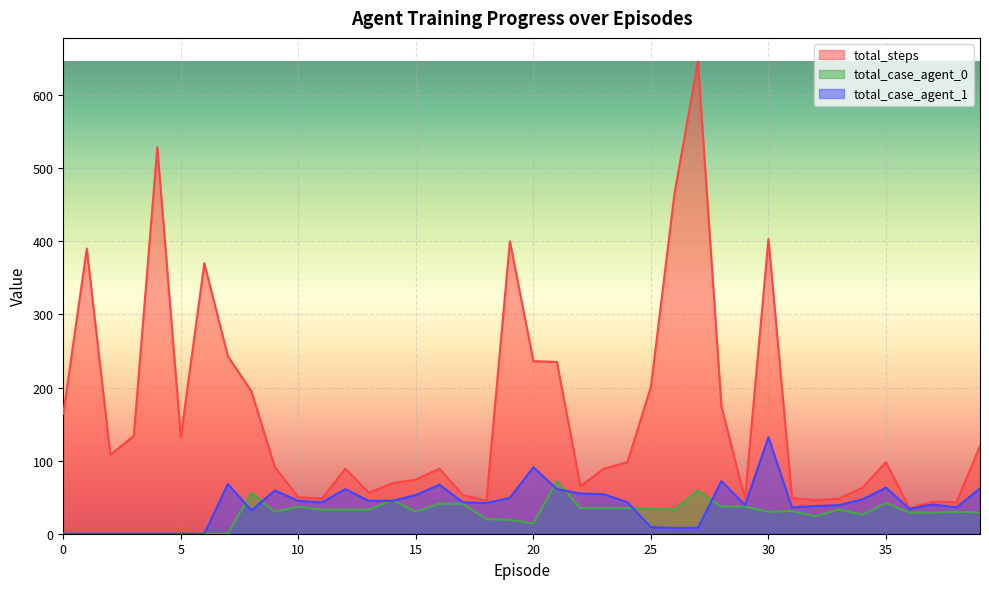

True or false: total_case_agent_1 and total_steps cross at least once.

False